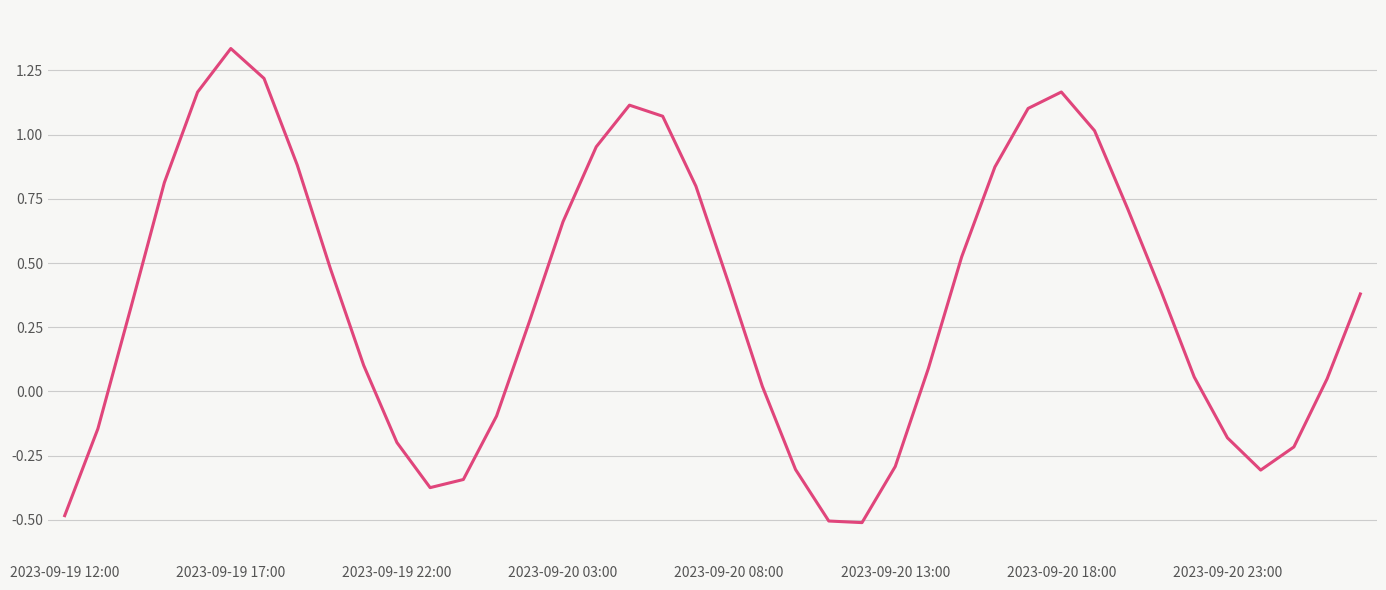

What is the minimum value shown in the chart?

-0.5